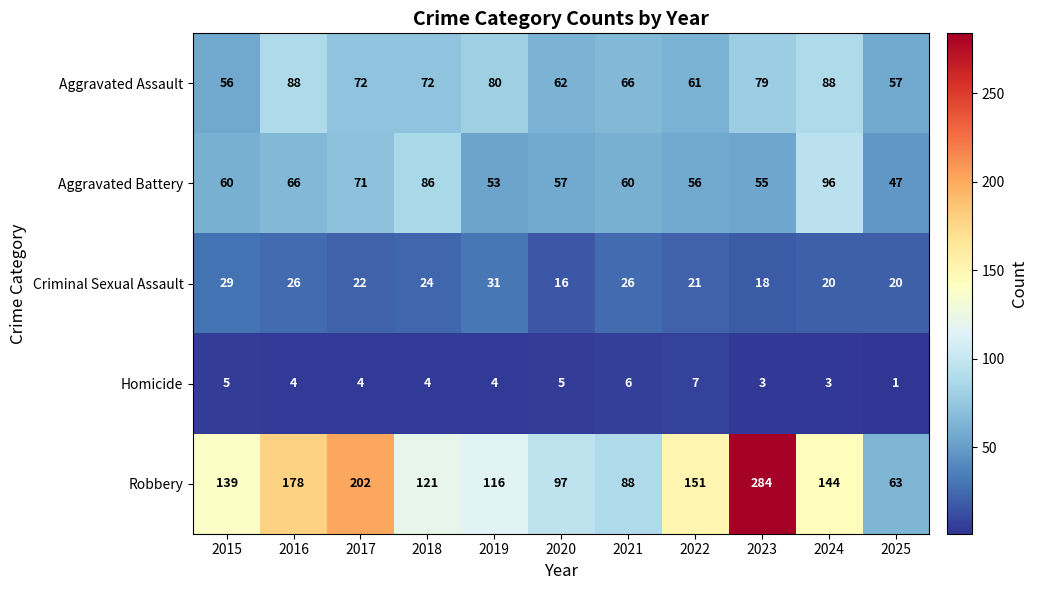

What is the spread (max minus min) of values at 2019?

112